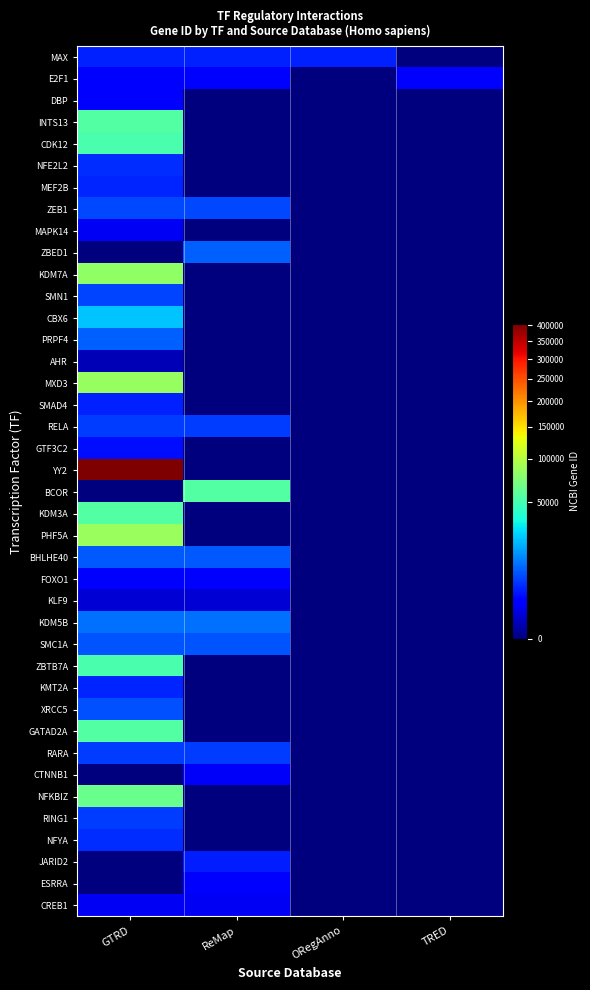

How many distinct data groups are displayed?

40